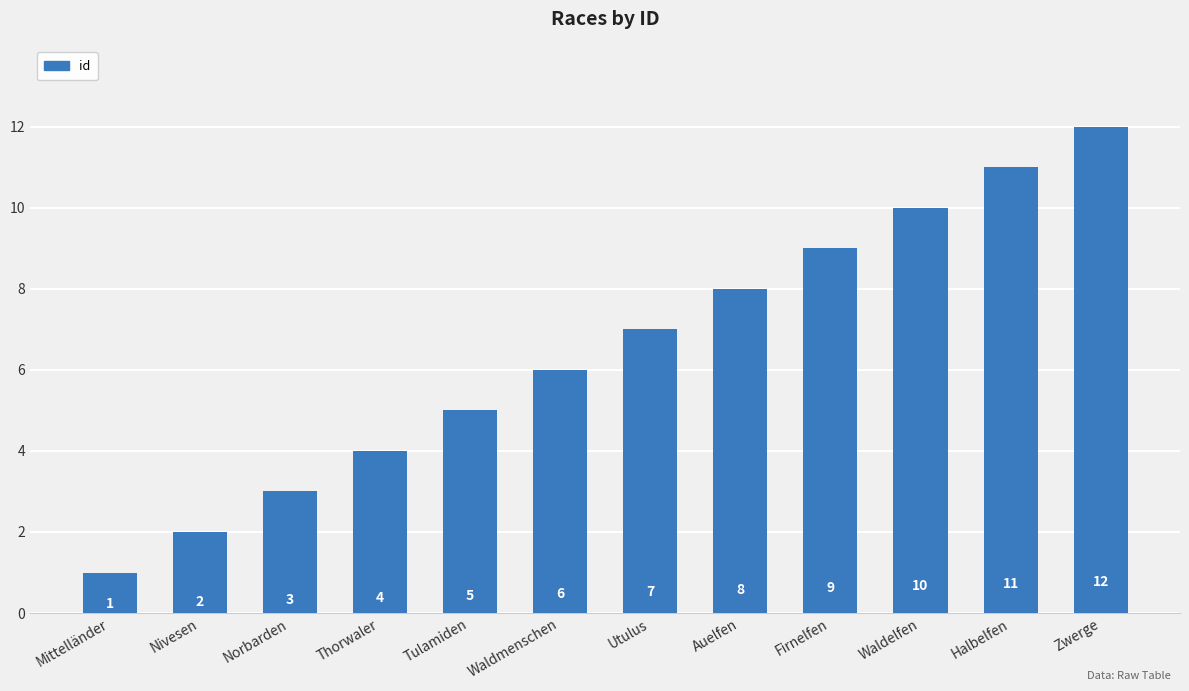

Are the bars horizontal?

No